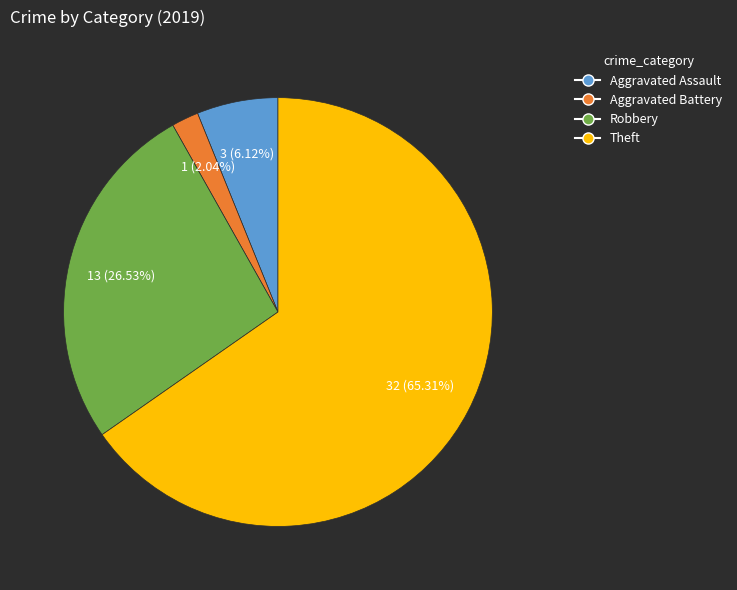

True or false: Aggravated Battery accounts for 2% of the total.

True